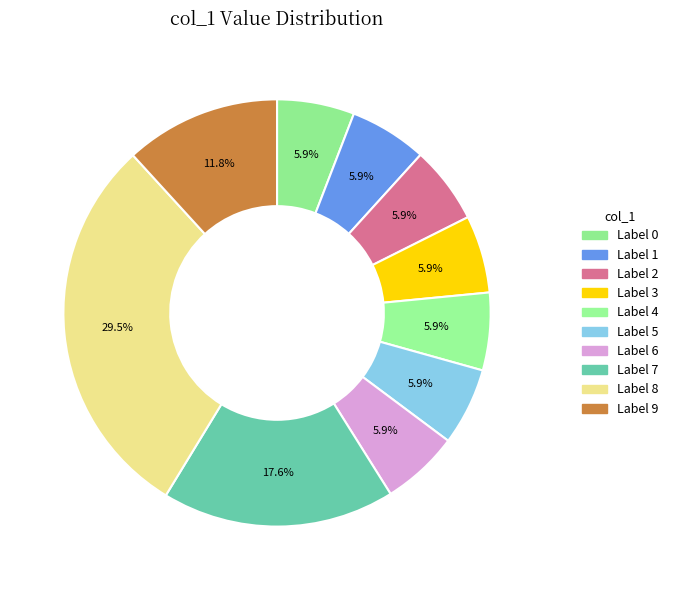

How many segments does this pie chart have?

10